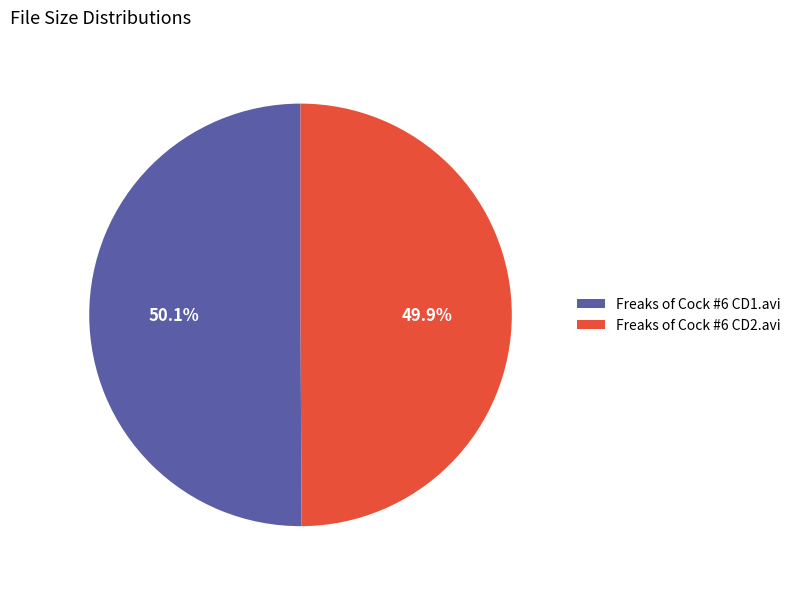

What percentage is the Freaks of Cock #6 CD1.avi slice, to the nearest percent?

50%